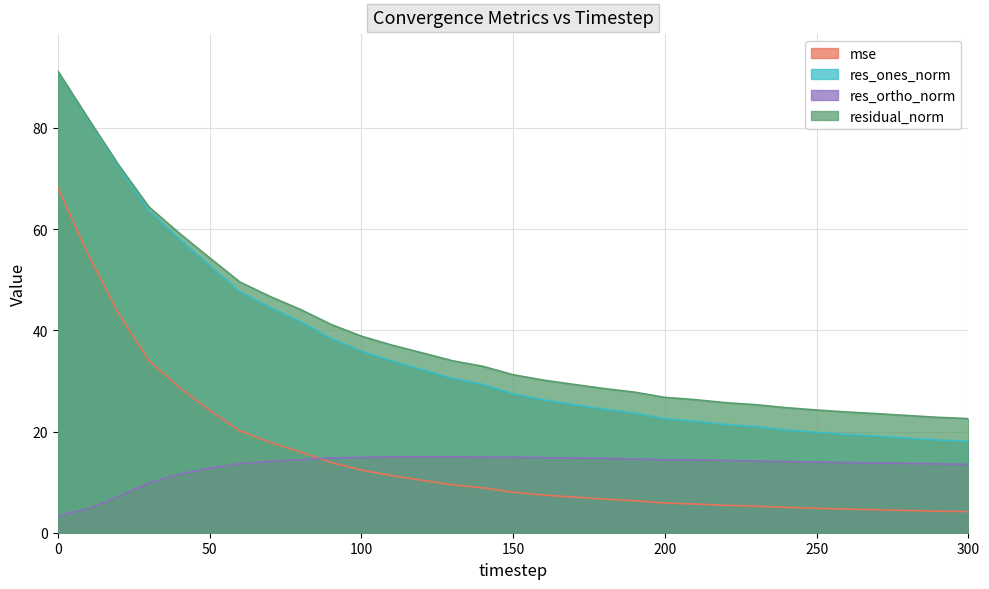

True or false: res_ones_norm has more than 2 points higher than both neighbors.

False